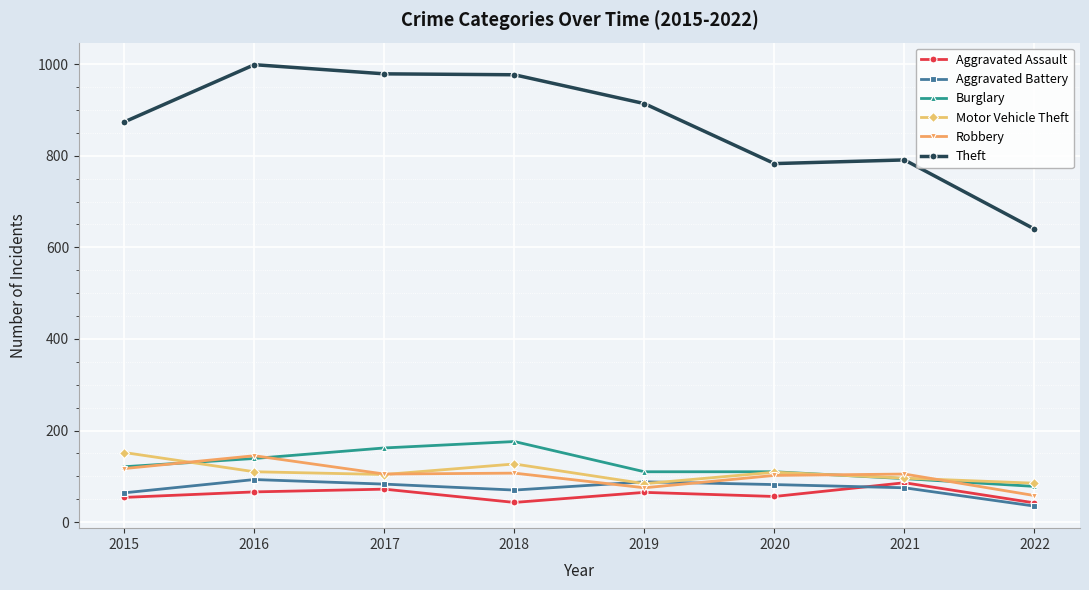

What is the spread (max minus min) of values at 2021?

716